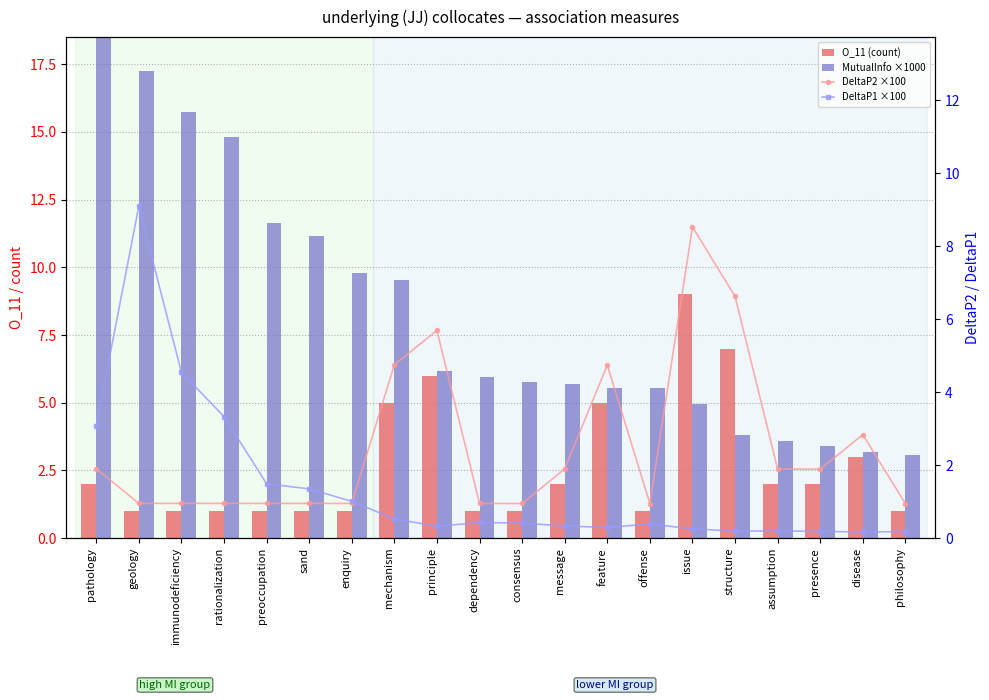

What is the approximate value of O_11 (count) at assumption?

2.0